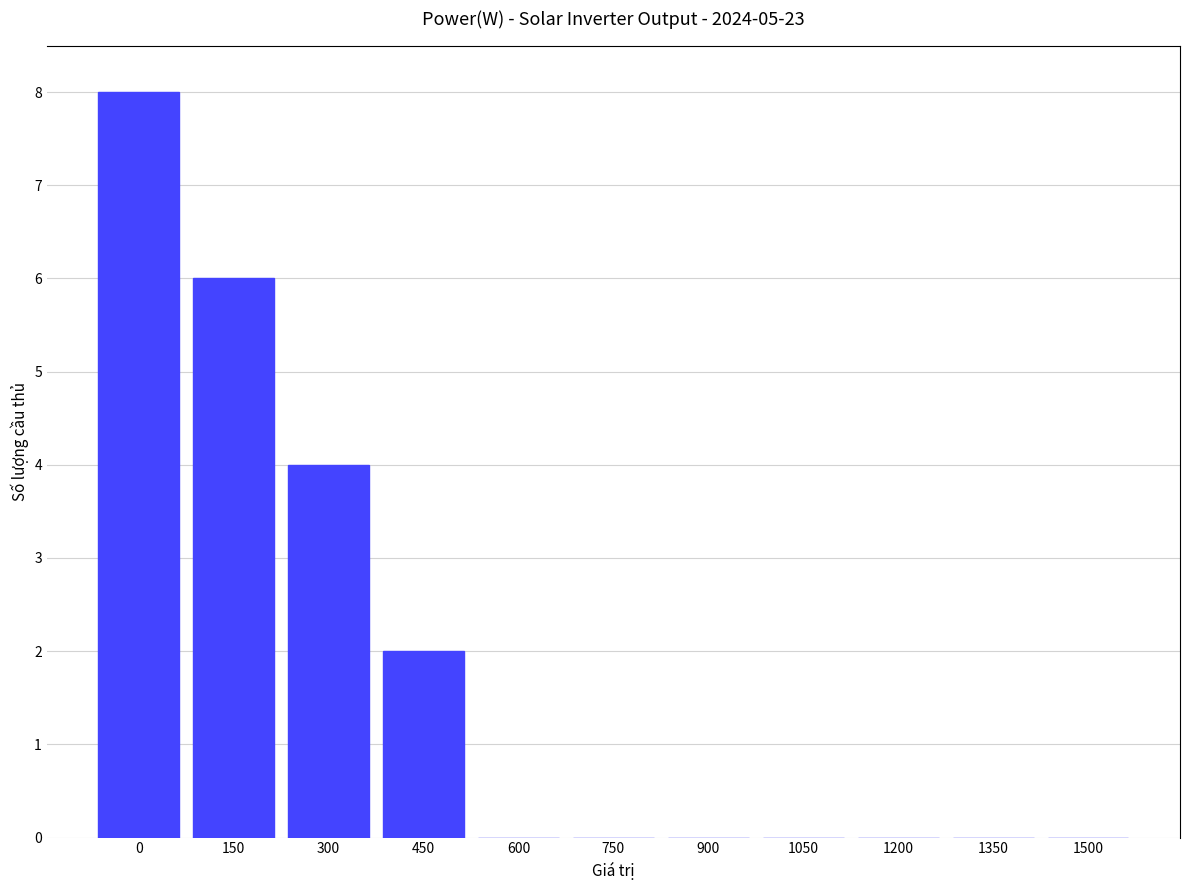

Reading left to right, list all the values displayed in this chart.

0=8	150=6	300=4	450=2	600=0	750=0	900=0	1050=0	1200=0	1350=0	1500=0